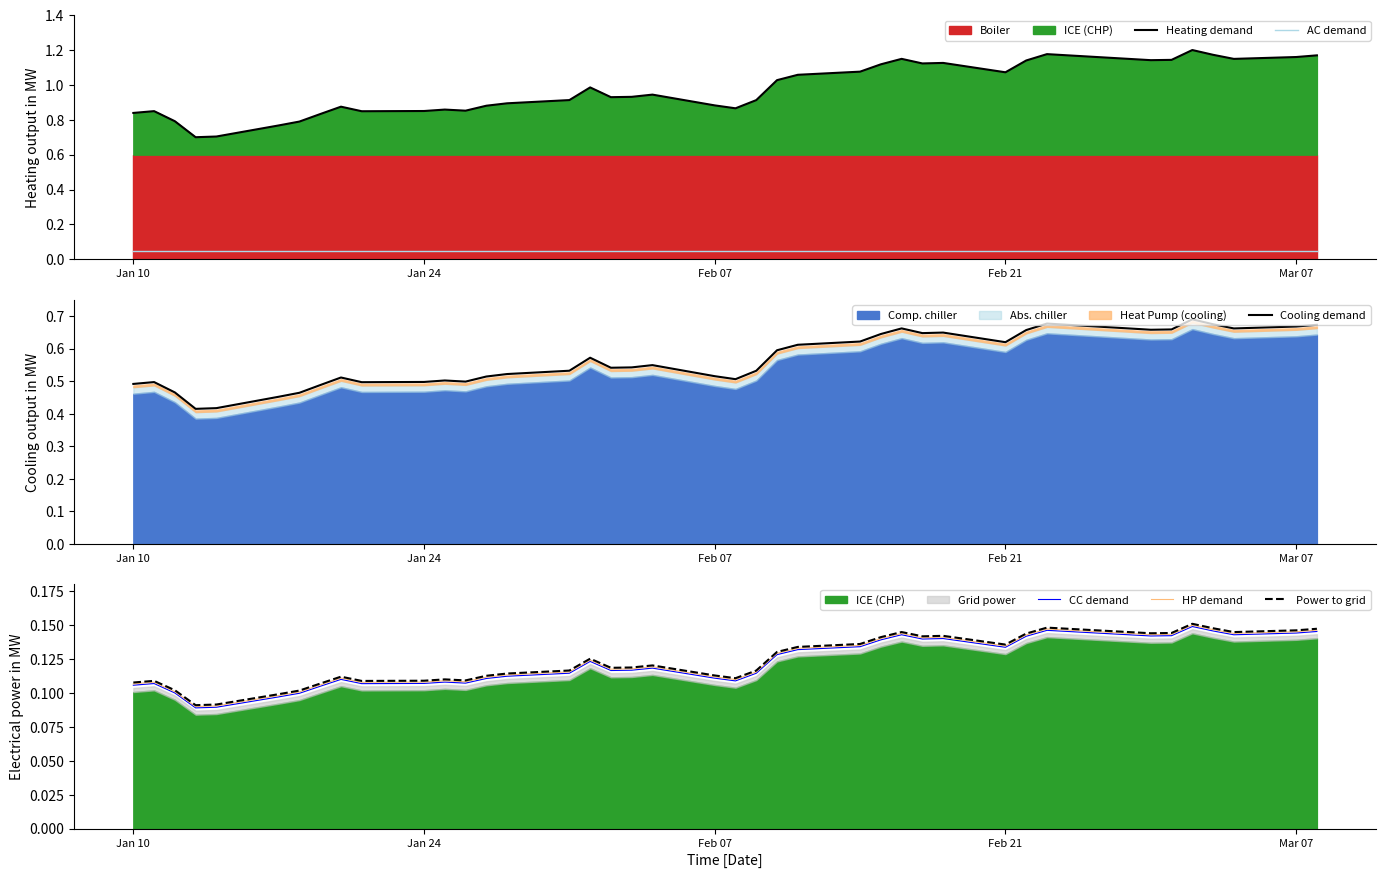

True or false: Power to grid and CC demand cross at least once.

False